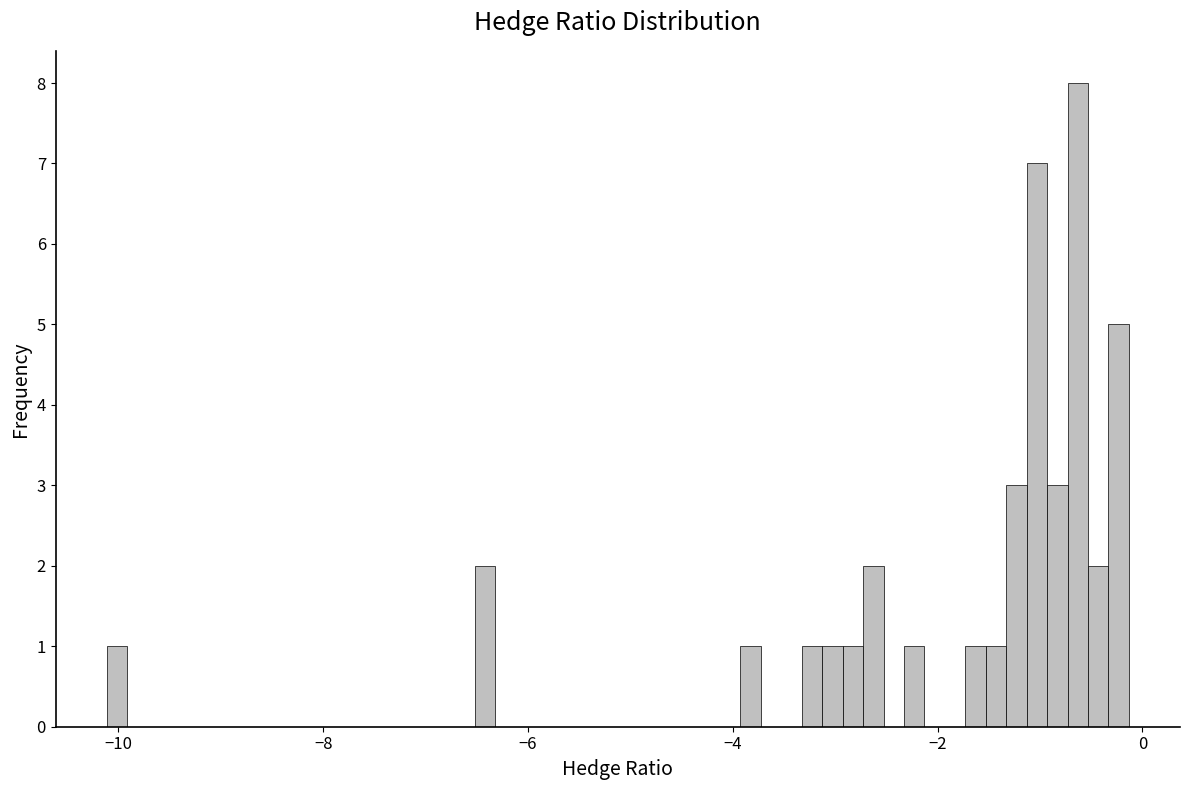

Around what value on the x-axis is the tallest bar? Give the approximate position of its centre, as read against the axis.

-0.6